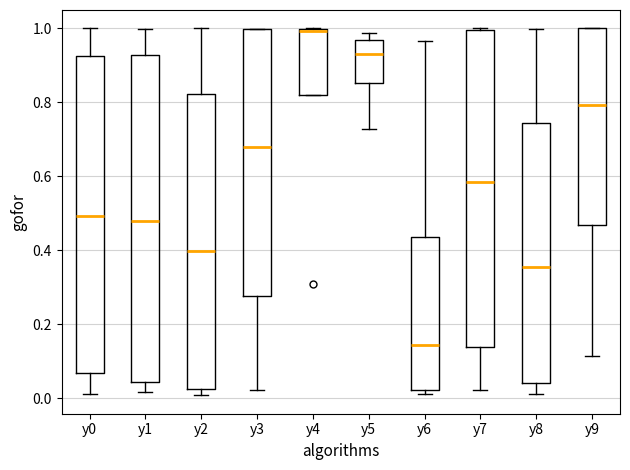

Which box's median line is the highest?

y4